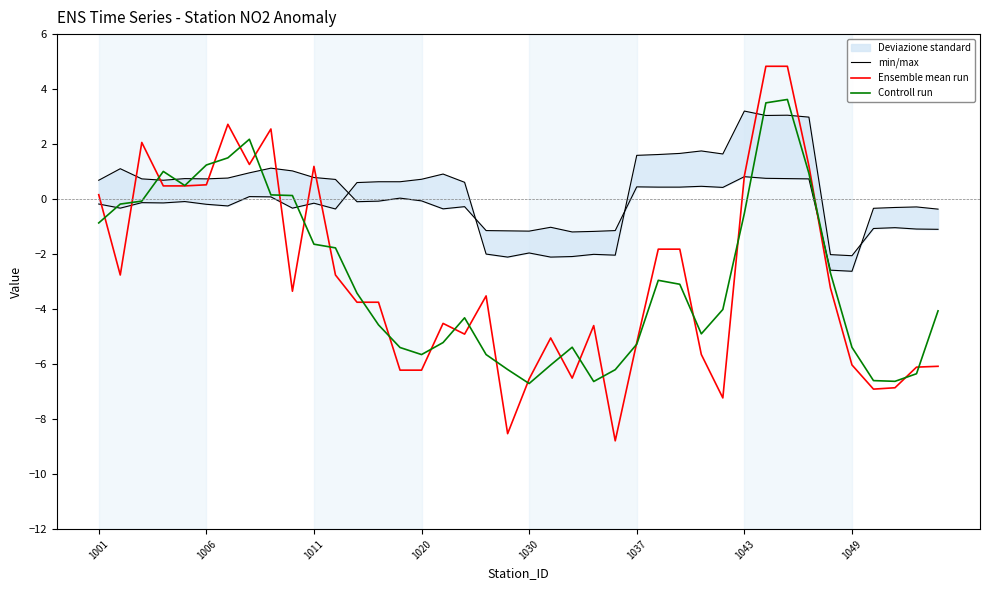

True or false: Ensemble mean run has a value of 4.8 at 31.

True